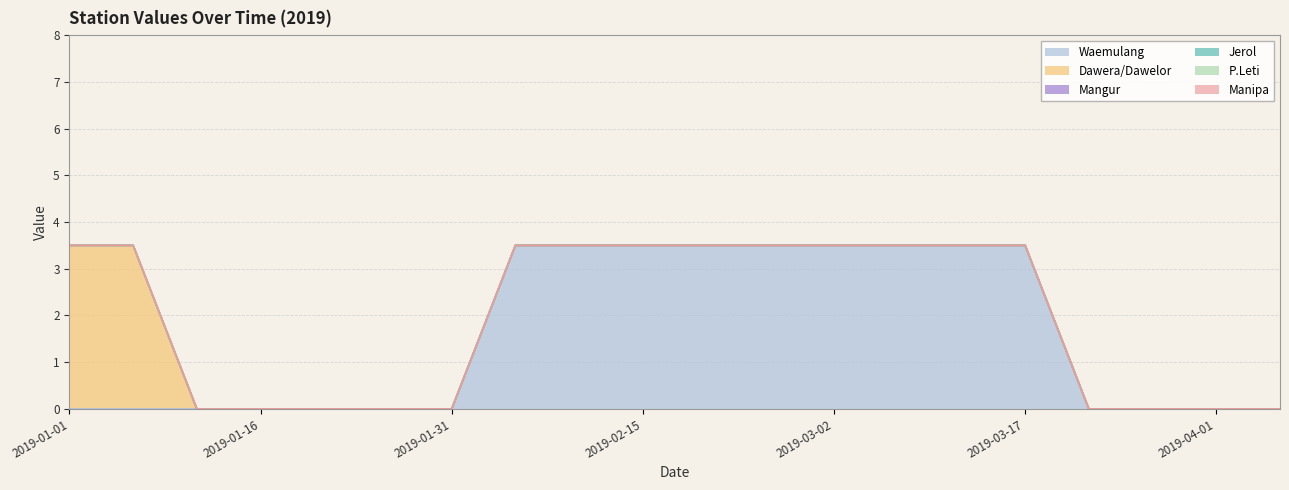

How many data points does each series have?

20